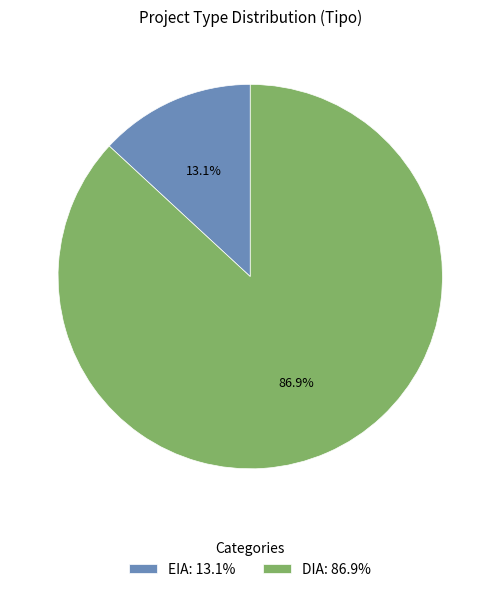

The EIA slice represents 13% of the pie. True or false?

True